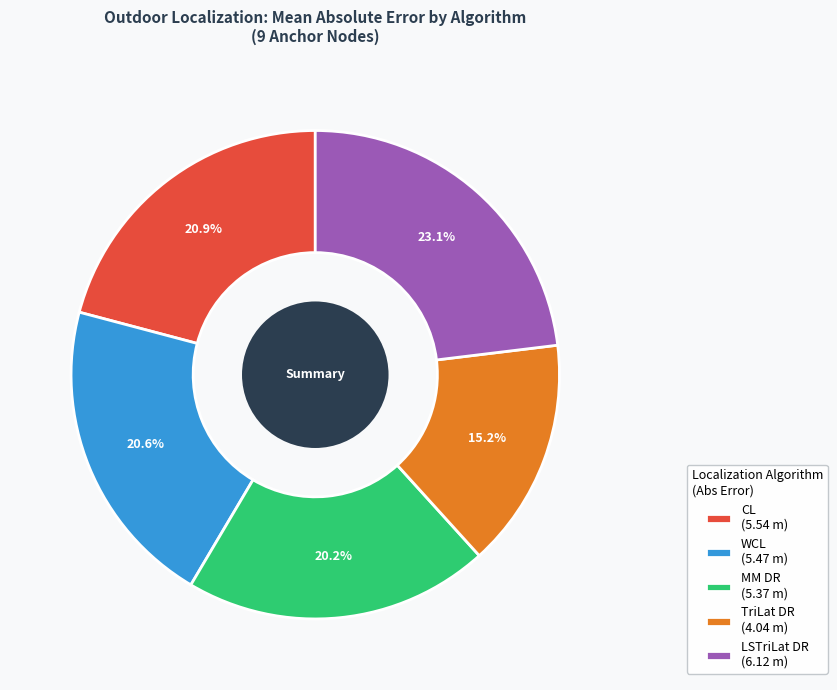

What is the total percentage of MM DR and CL?

41.1%